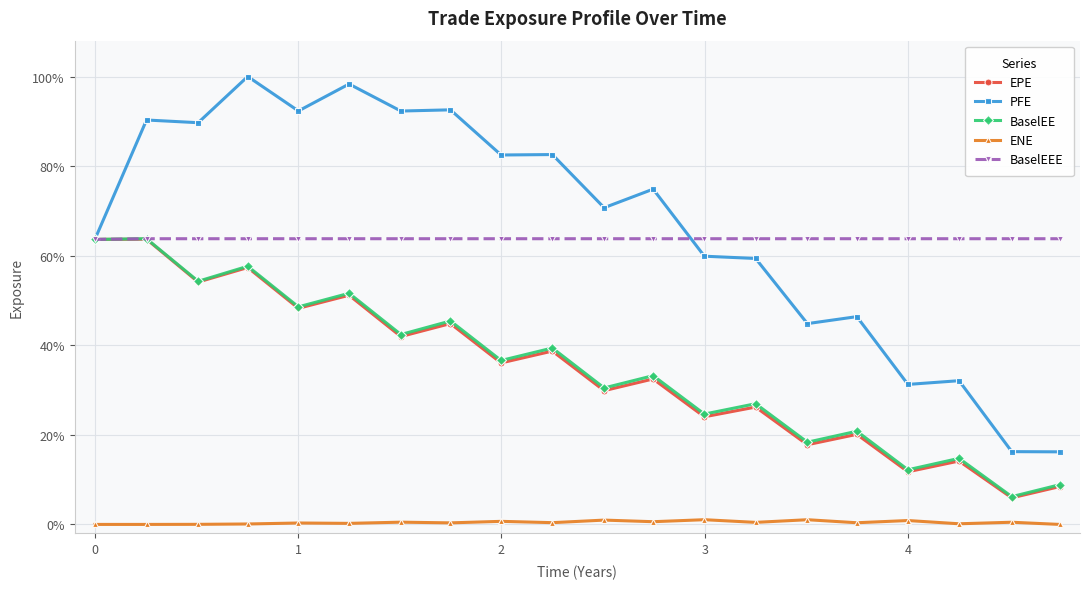

What is the value of the EPE point at the 7th from the left?

41.9